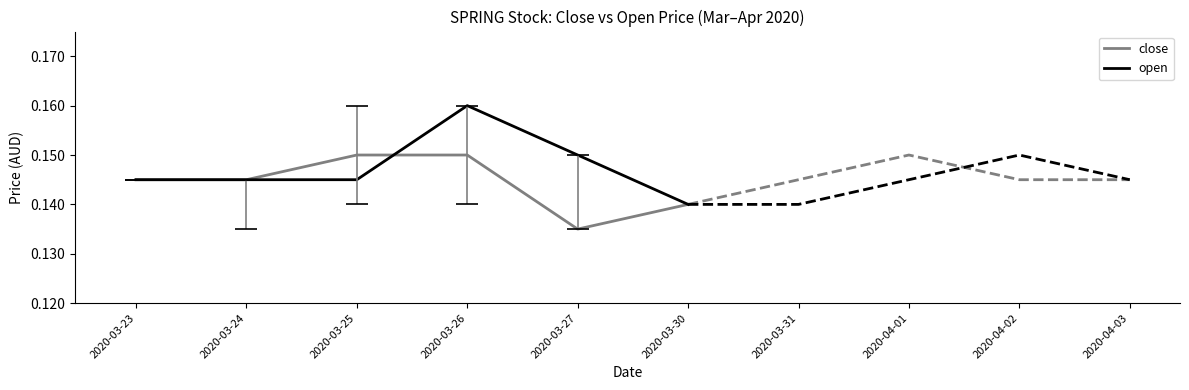

At which category is the sum across all series the highest?

2020-03-26